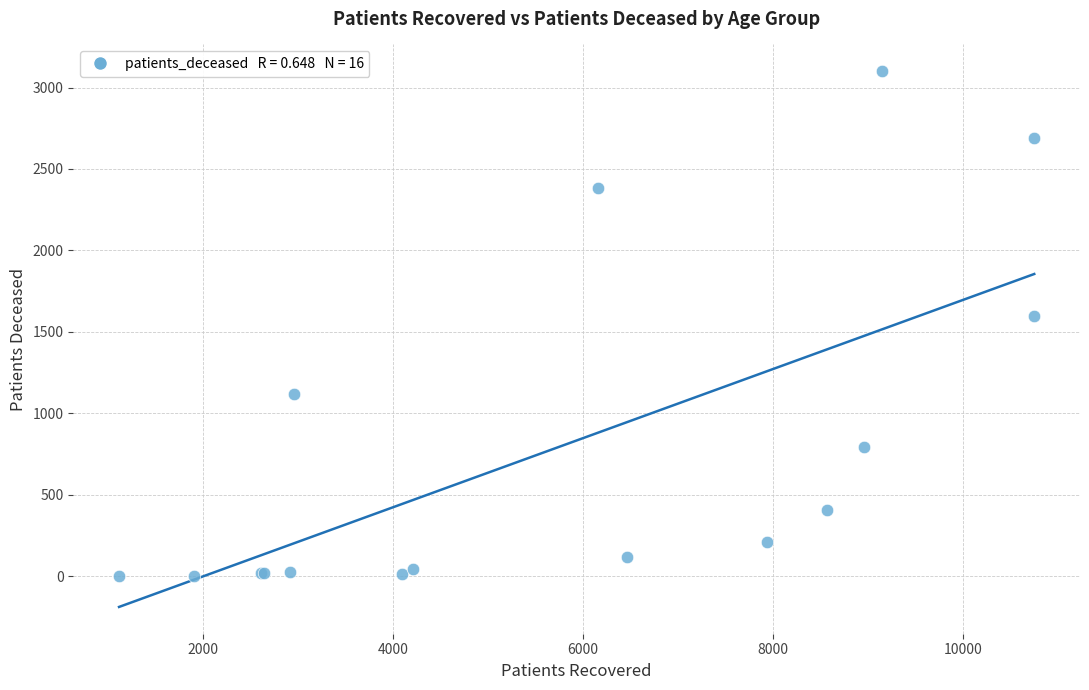

What Y value in the scatter plot is closest to 1551?

1598